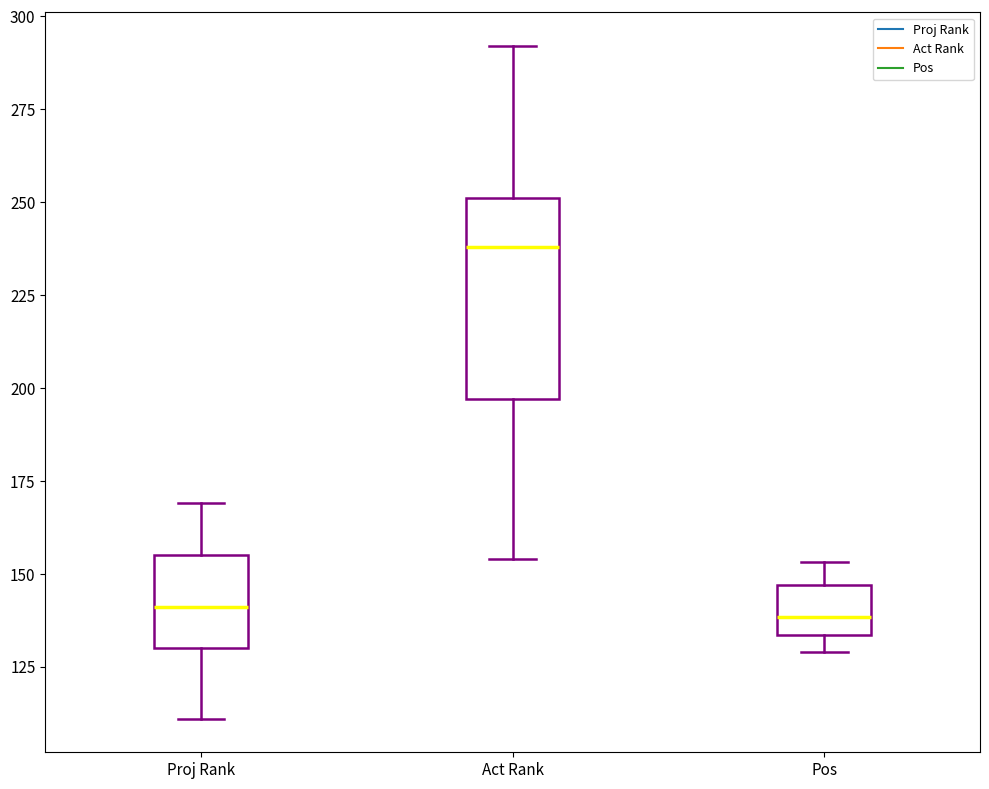

Where is the upper edge of the box for Proj Rank on the y-axis? The values are not printed on the chart, so give them approximately, as read against the axis.

155